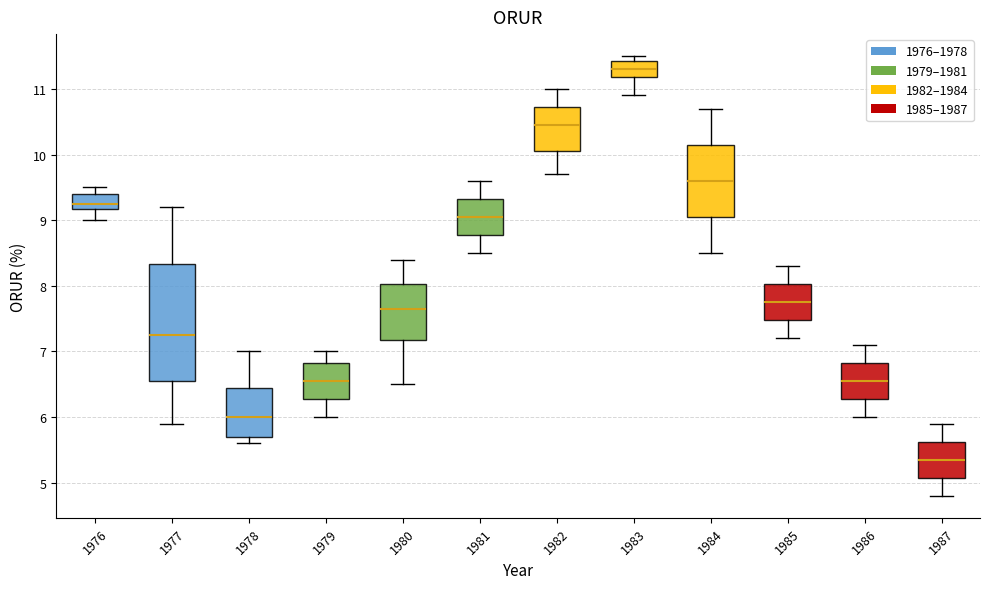

Where is the lower edge of the box at x = 1978 on the y-axis? The values are not printed on the chart, so give them approximately, as read against the axis.

5.7